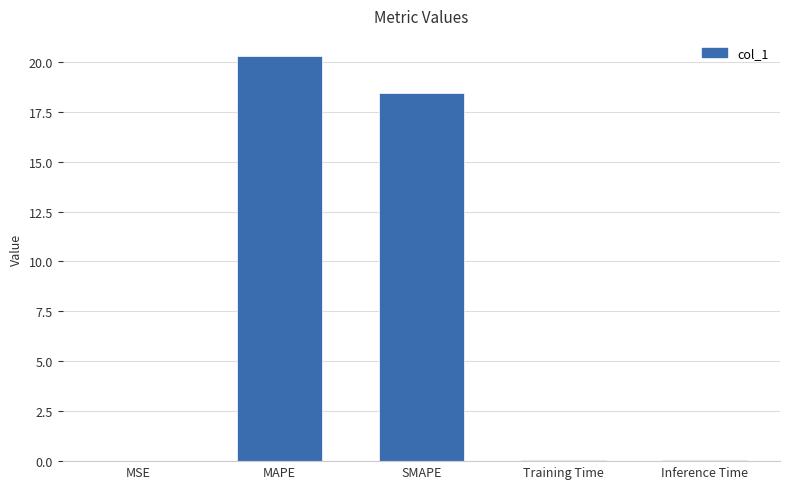

True or false: the data shows 20.3 at MAPE.

True